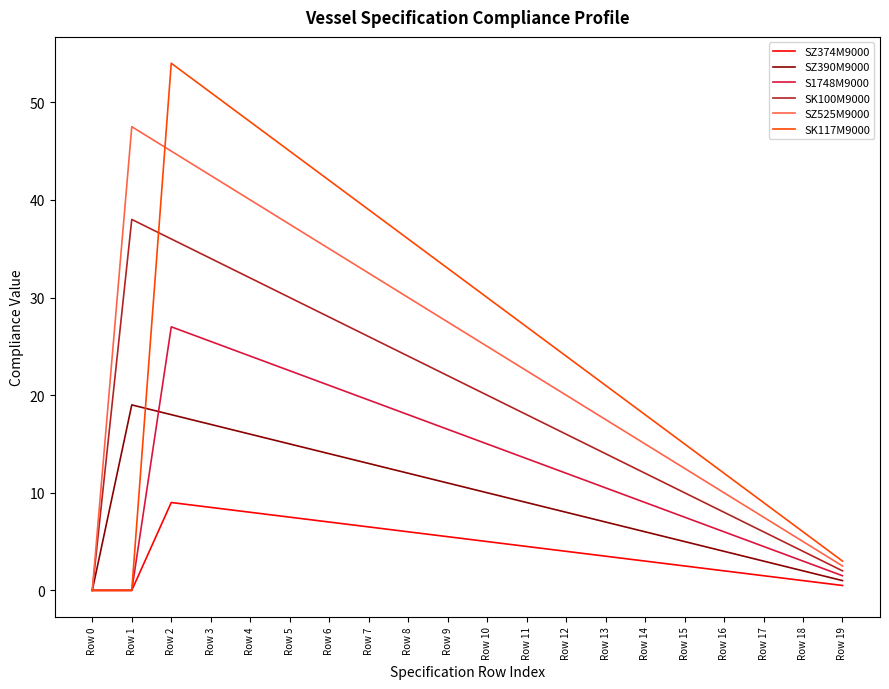

Reading left to right, what are all the values shown in this chart?

SZ374M9000: Row 0=0.0	Row 1=0.0	Row 2=9.0	Row 3=8.5	Row 4=8.0	Row 5=7.5	Row 6=7.0	Row 7=6.5	Row 8=6.0	Row 9=5.5	Row 10=5.0	Row 11=4.5	Row 12=4.0	Row 13=3.5	Row 14=3.0	Row 15=2.5	Row 16=2.0	Row 17=1.5	Row 18=1.0	Row 19=0.5
SZ390M9000: Row 0=0.0	Row 1=19.0	Row 2=18.0	Row 3=17.0	Row 4=16.0	Row 5=15.0	Row 6=14.0	Row 7=13.0	Row 8=12.0	Row 9=11.0	Row 10=10.0	Row 11=9.0	Row 12=8.0	Row 13=7.0	Row 14=6.0	Row 15=5.0	Row 16=4.0	Row 17=3.0	Row 18=2.0	Row 19=1.0
S1748M9000: Row 0=0.0	Row 1=0.0	Row 2=27.0	Row 3=25.5	Row 4=24.0	Row 5=22.5	Row 6=21.0	Row 7=19.5	Row 8=18.0	Row 9=16.5	Row 10=15.0	Row 11=13.5	Row 12=12.0	Row 13=10.5	Row 14=9.0	Row 15=7.5	Row 16=6.0	Row 17=4.5	Row 18=3.0	Row 19=1.5
SK100M9000: Row 0=0.0	Row 1=38.0	Row 2=36.0	Row 3=34.0	Row 4=32.0	Row 5=30.0	Row 6=28.0	Row 7=26.0	Row 8=24.0	Row 9=22.0	Row 10=20.0	Row 11=18.0	Row 12=16.0	Row 13=14.0	Row 14=12.0	Row 15=10.0	Row 16=8.0	Row 17=6.0	Row 18=4.0	Row 19=2.0
SZ525M9000: Row 0=0.0	Row 1=47.5	Row 2=45.0	Row 3=42.5	Row 4=40.0	Row 5=37.5	Row 6=35.0	Row 7=32.5	Row 8=30.0	Row 9=27.5	Row 10=25.0	Row 11=22.5	Row 12=20.0	Row 13=17.5	Row 14=15.0	Row 15=12.5	Row 16=10.0	Row 17=7.5	Row 18=5.0	Row 19=2.5
SK117M9000: Row 0=0.0	Row 1=0.0	Row 2=54.0	Row 3=51.0	Row 4=48.0	Row 5=45.0	Row 6=42.0	Row 7=39.0	Row 8=36.0	Row 9=33.0	Row 10=30.0	Row 11=27.0	Row 12=24.0	Row 13=21.0	Row 14=18.0	Row 15=15.0	Row 16=12.0	Row 17=9.0	Row 18=6.0	Row 19=3.0